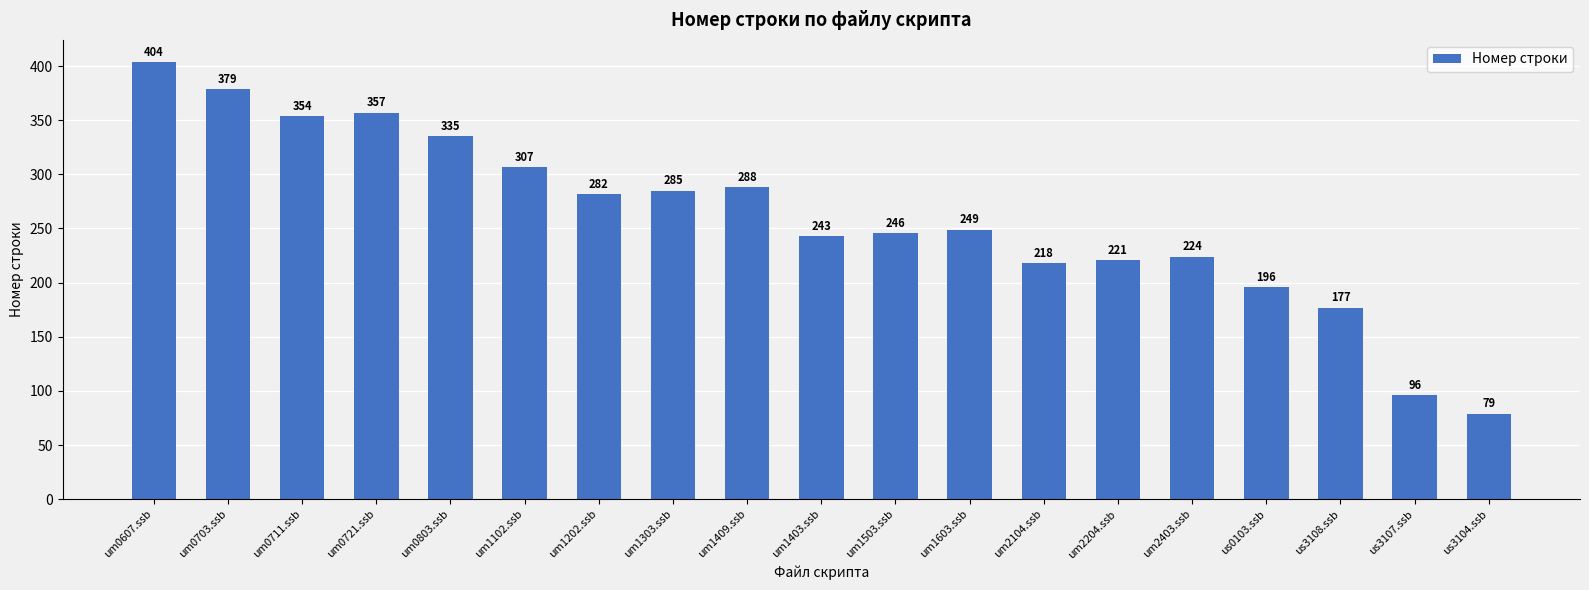

Rank the categories by value from highest to lowest.

um0607.ssb, um0703.ssb, um0721.ssb, um0711.ssb, um0803.ssb, um1102.ssb, um1409.ssb, um1303.ssb, um1202.ssb, um1603.ssb, um1503.ssb, um1403.ssb, um2403.ssb, um2204.ssb, um2104.ssb, us0103.ssb, us3108.ssb, us3107.ssb, us3104.ssb